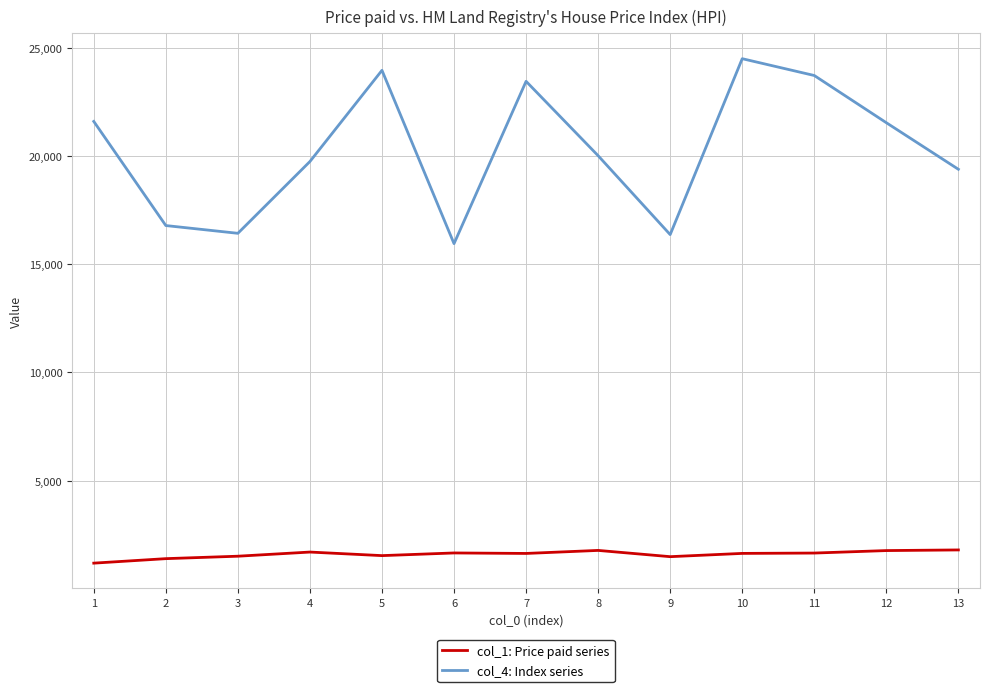

What is the difference between the maximum and minimum values in the col_1: Price paid series series?

610.0